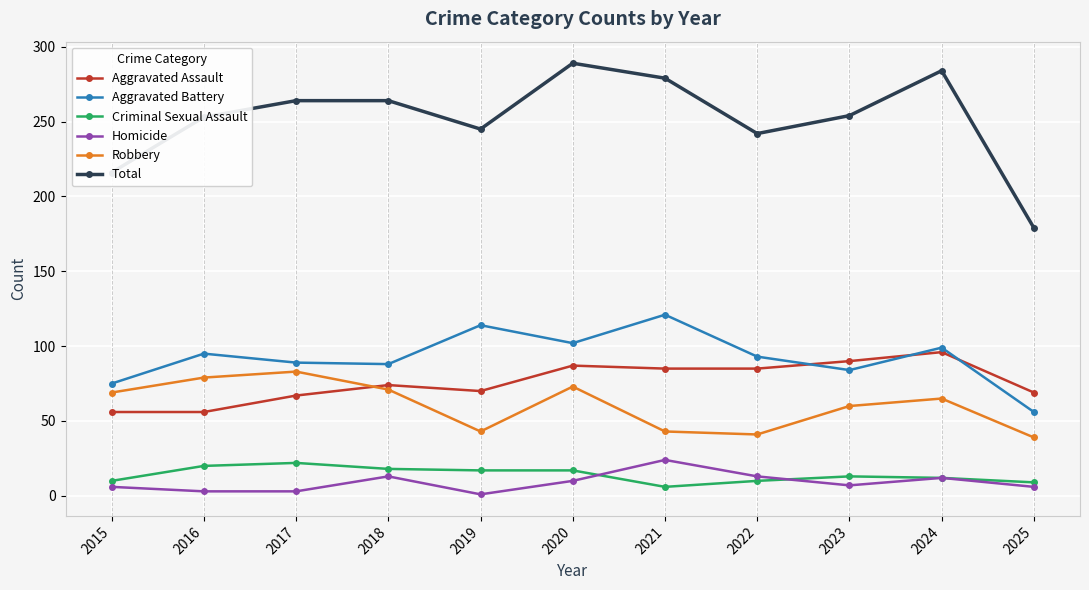

The value of Aggravated Battery at 2017 is 89. True or false?

True